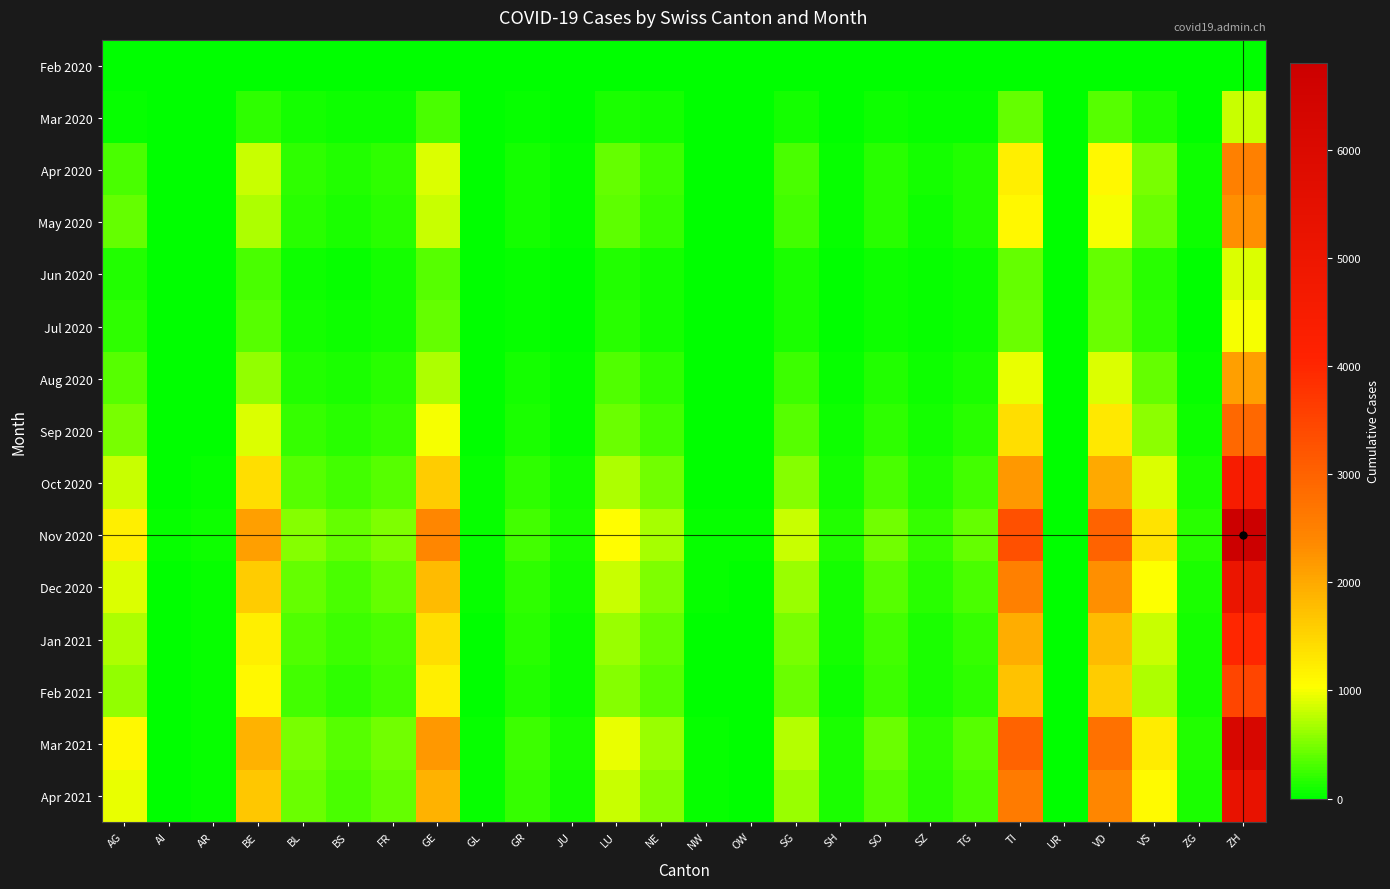

What is the spread (max minus min) of values at JU?

120